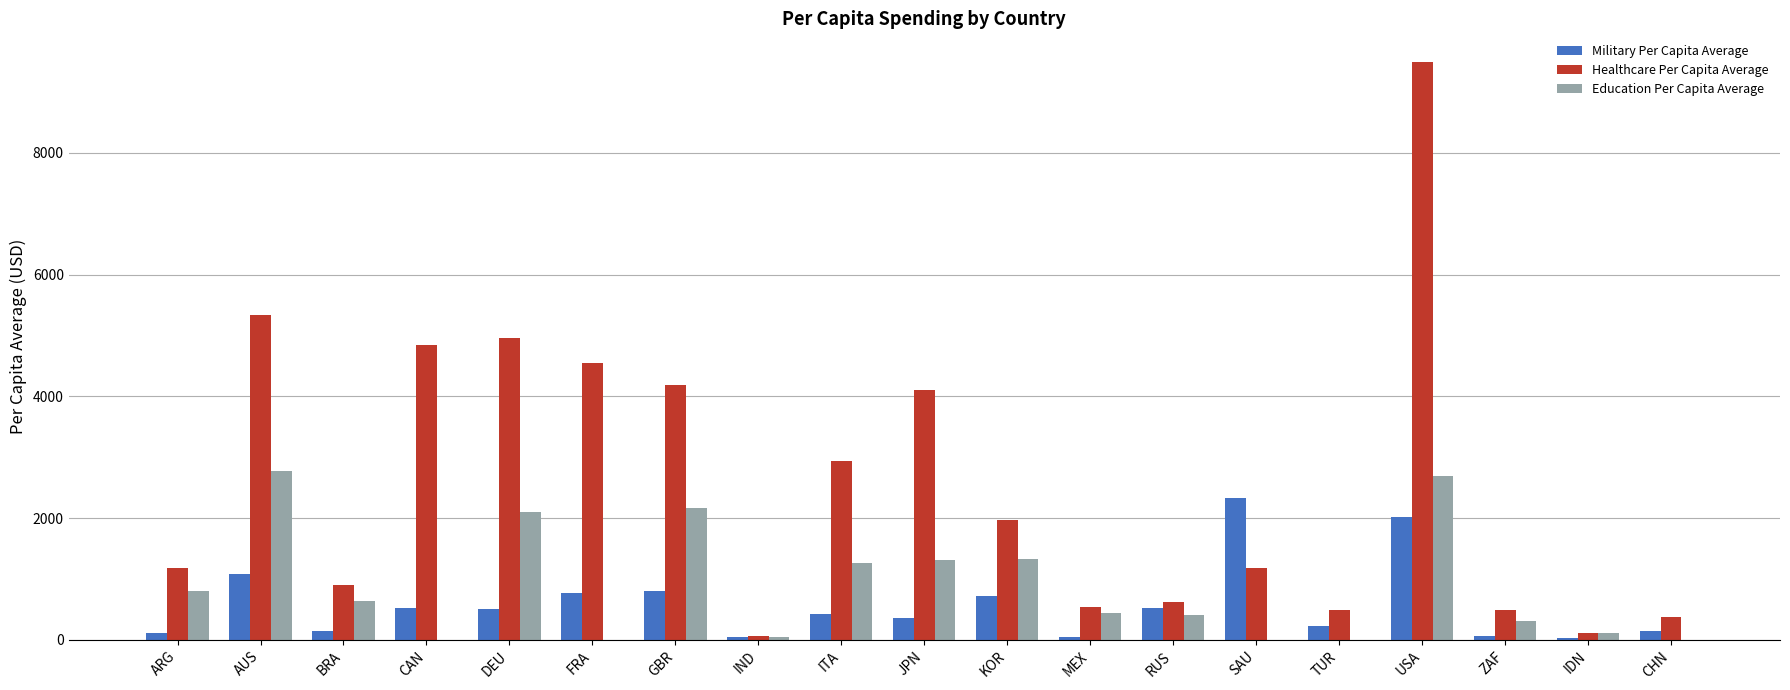

Between GBR and USA, which series saw the biggest shift?

Healthcare Per Capita Average